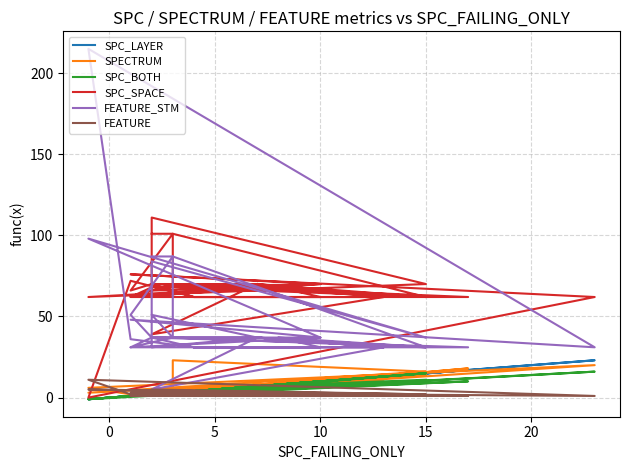

Where is SPC_SPACE nearest to the value 55?

15